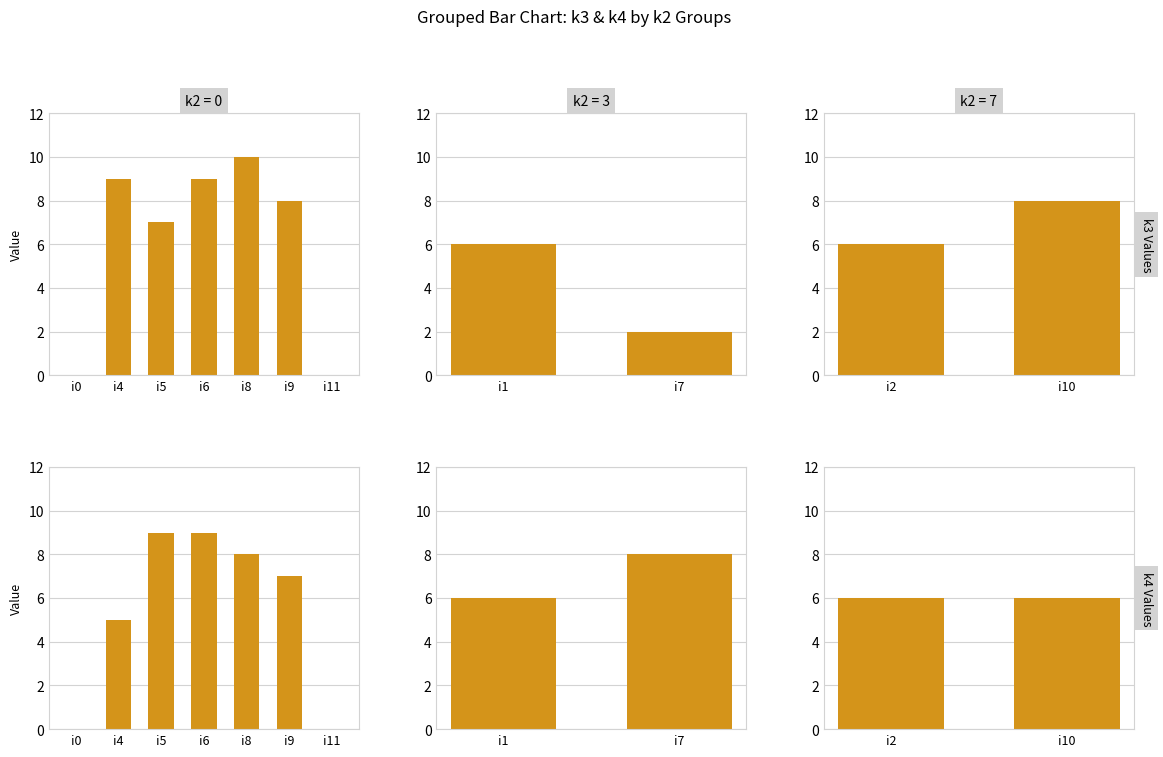

At i10, list the series in order from smallest to largest.

k4, k3